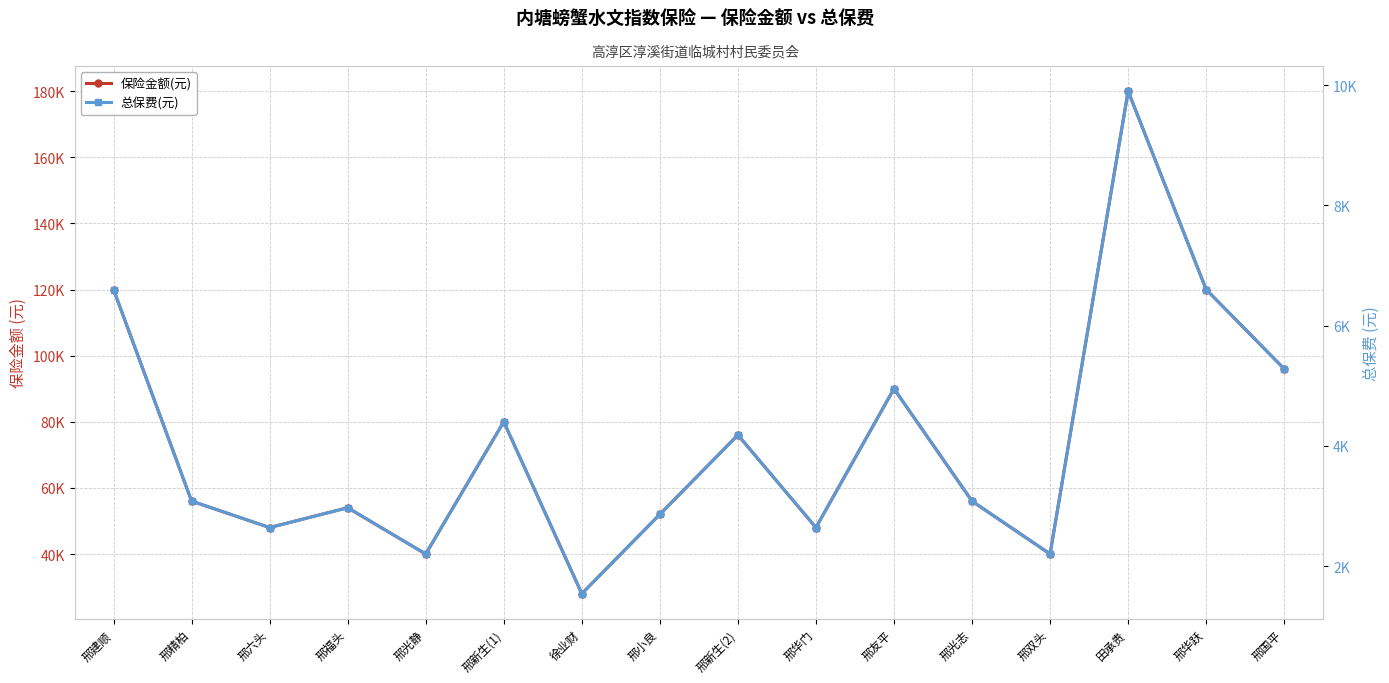

Reading right to left, list all the values displayed in this chart.

保险金额(元): 96000	120000	180000	40000	56000	90000	48000	76000	52000	28000	80000	40000	54000	48000	56000	120000
总保费(元): 5280	6600	9900	2200	3080	4950	2640	4180	2860	1540	4400	2200	2970	2640	3080	6600